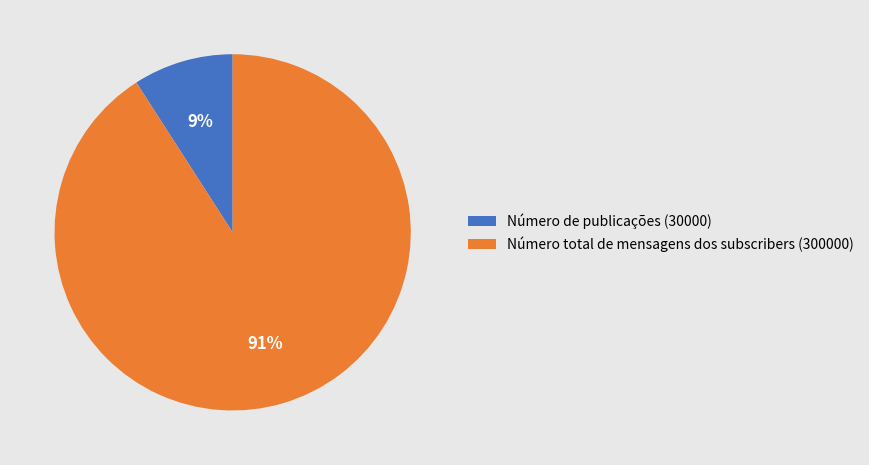

Do Número de publicações and Número total de mensagens dos subscribers together represent more than half of the pie?

Yes